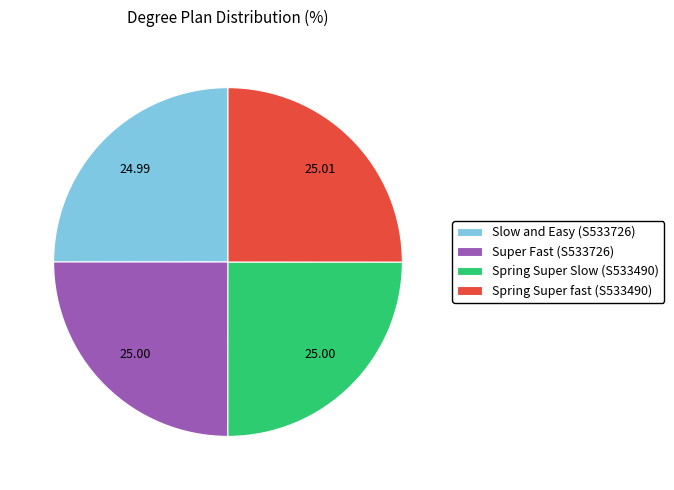

Is there any slice that represents more than half of the pie?

No